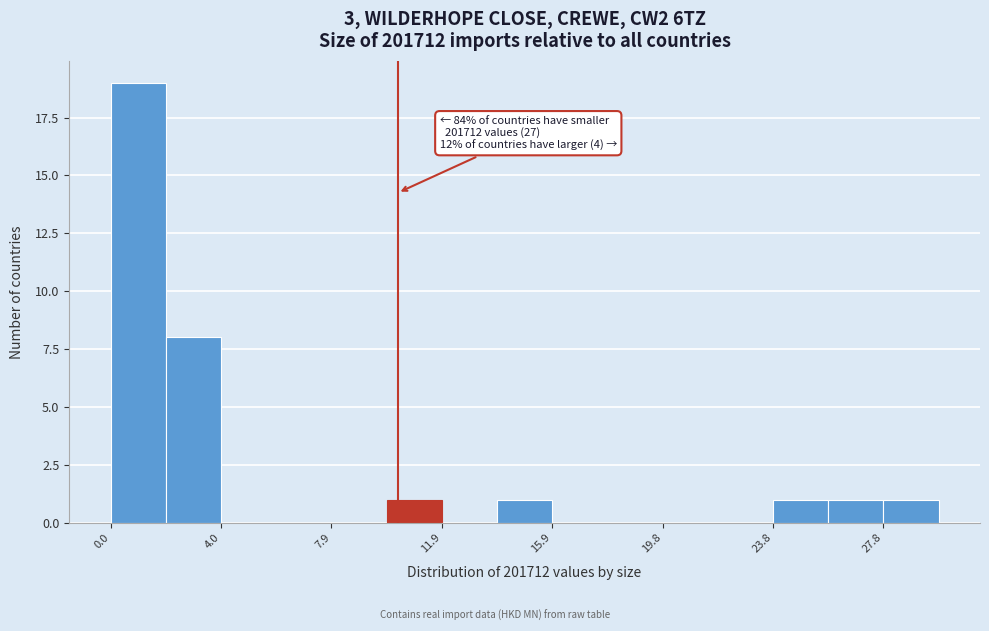

Around what value on the x-axis is the tallest bar? Give the approximate position of its centre, as read against the axis.

1.0